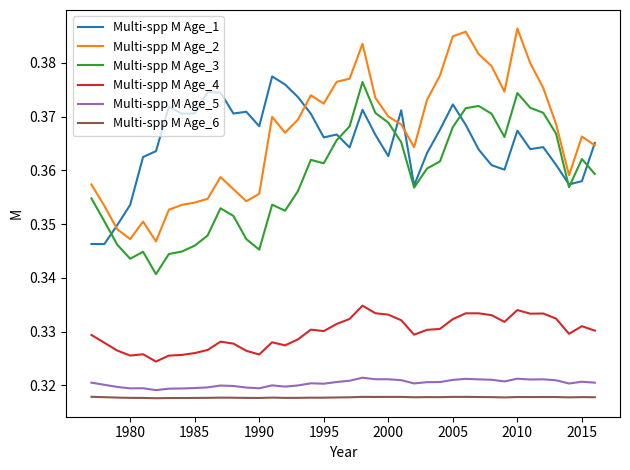

True or false: Multi-spp M Age_4 and Multi-spp M Age_5 intersect in this chart.

False